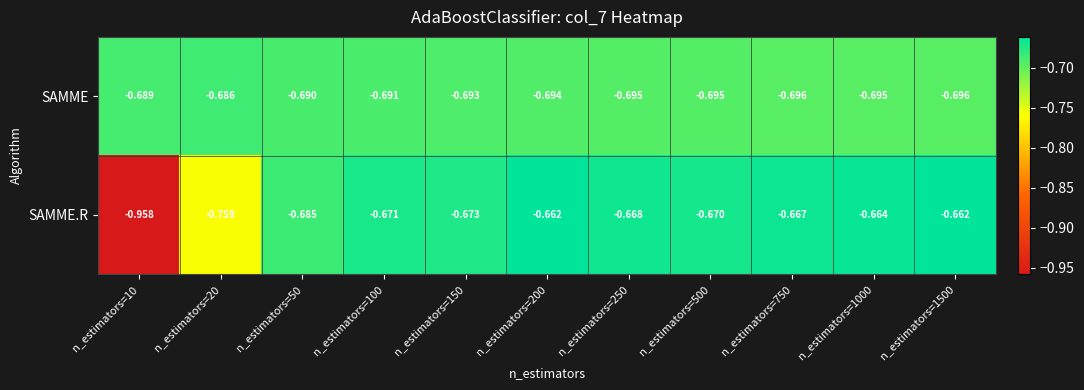

Which series has the largest range (max minus min)?

SAMME.R